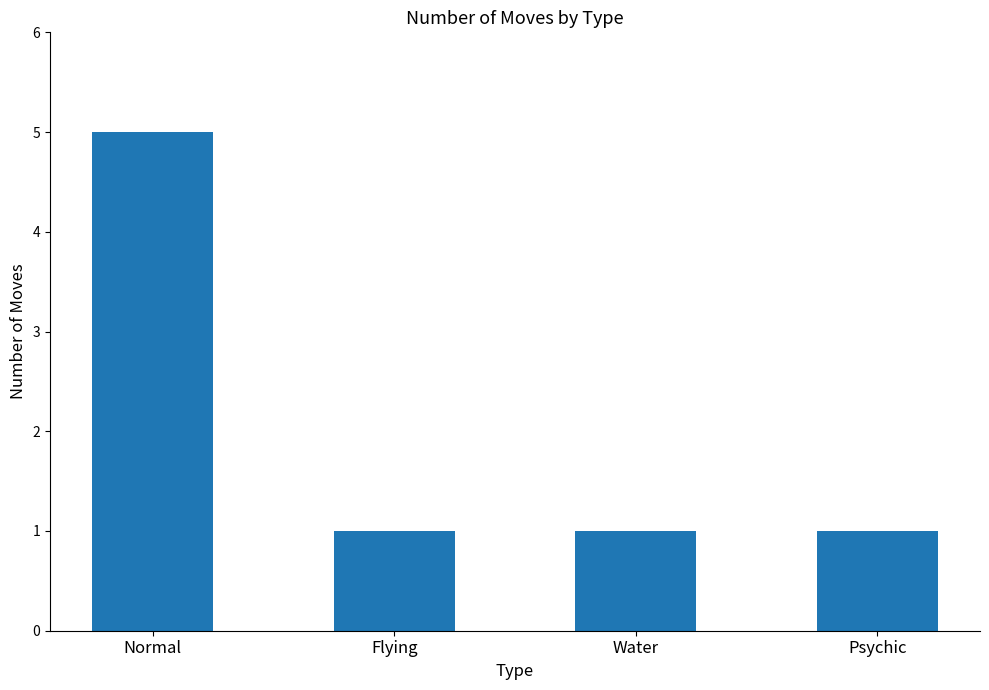

At which category does the chart reach its peak across all series?

Normal